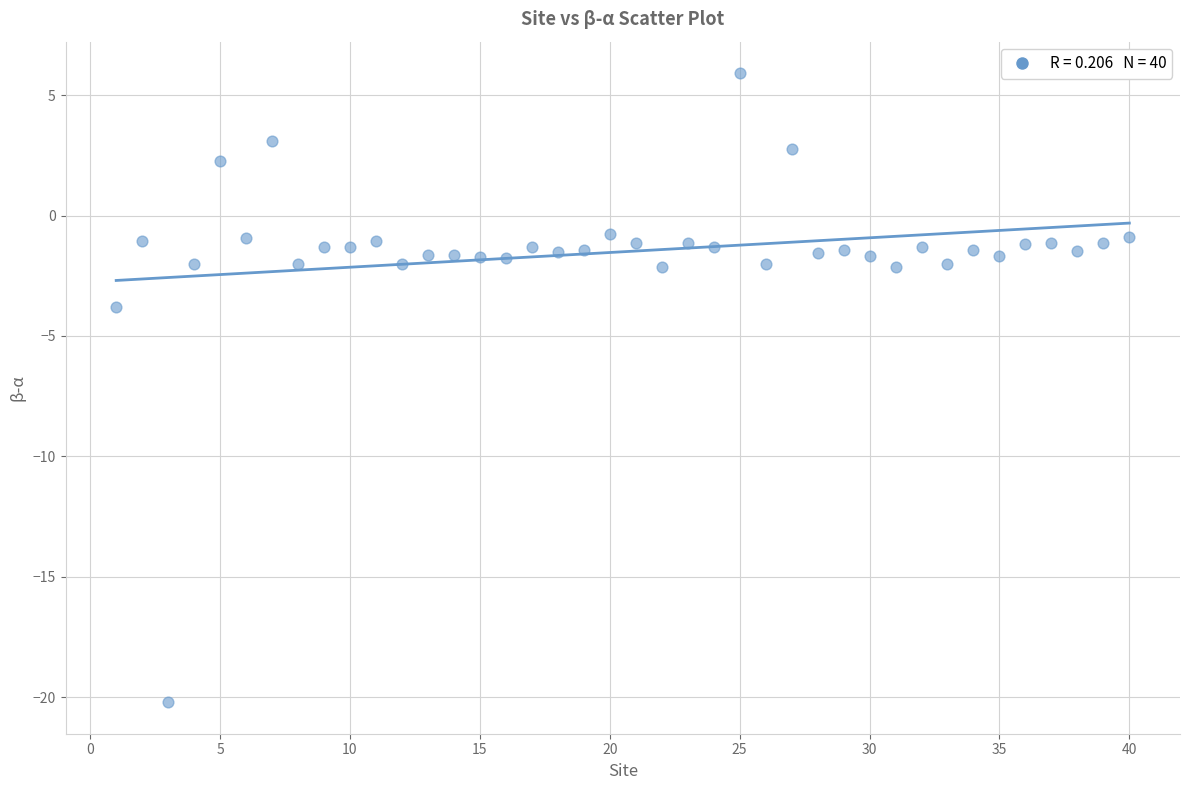

What Y value in the scatter plot is closest to -7?

-3.8